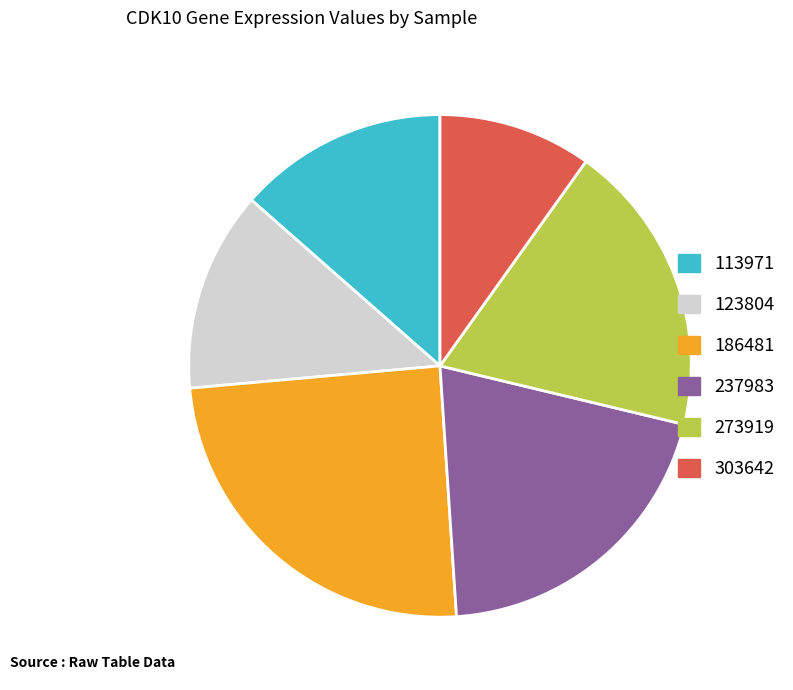

How many segments does this pie chart have?

6